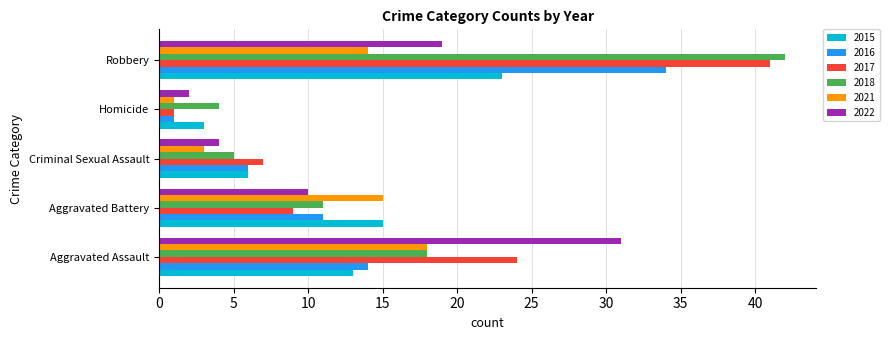

At which label does 2022 reach its peak?

Aggravated Assault